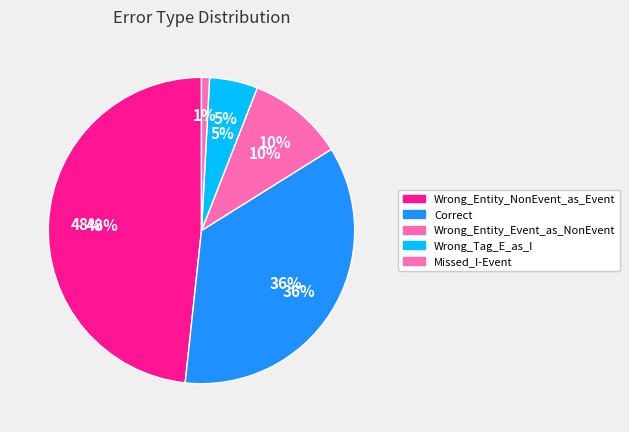

To the nearest percent, what is the combined percentage of Wrong_Tag_E_as_I and Missed_I-Event?

6%